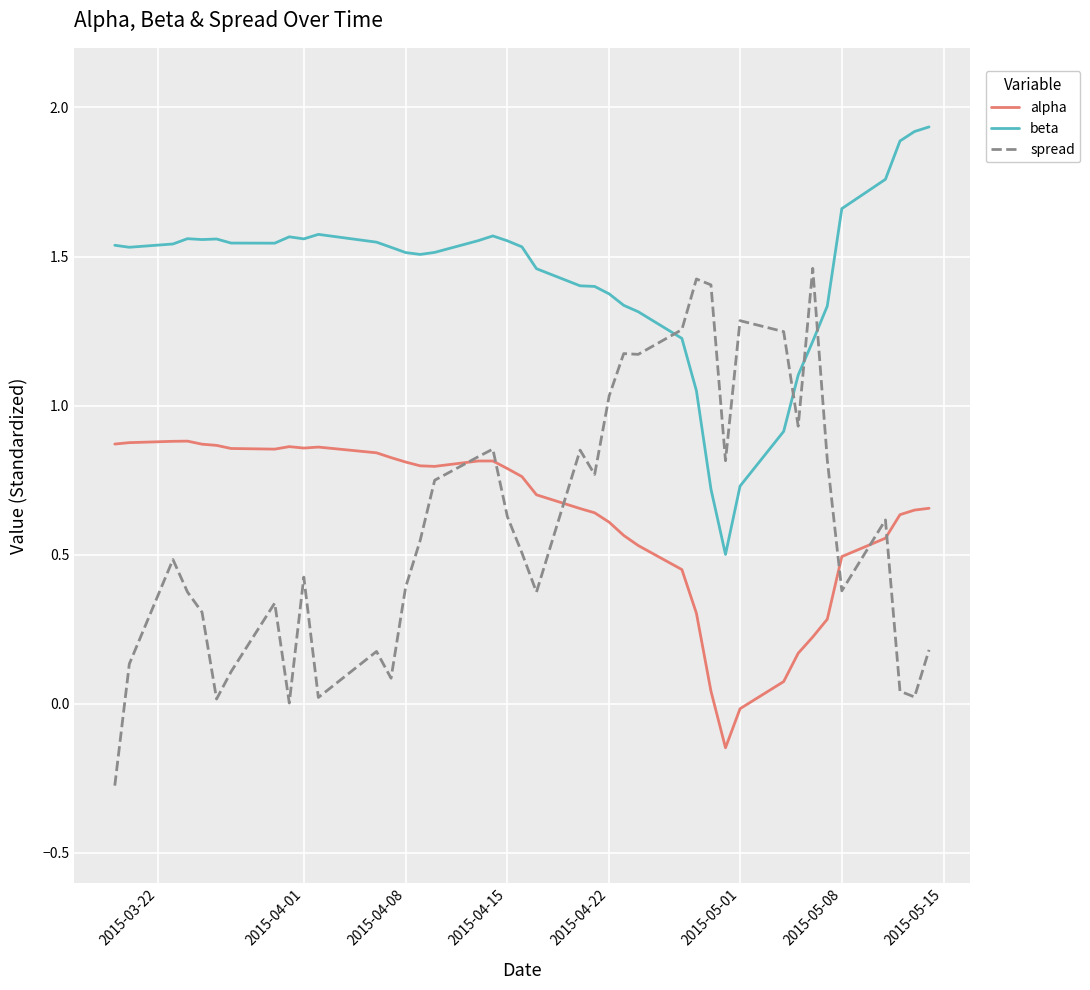

Does the chart display data point markers on the line(s)?

No